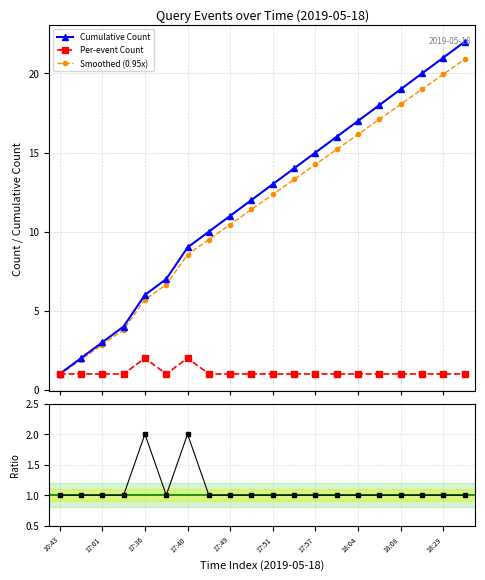

What is the value of the Cumulative Count point at the 18th from the left?

20.0